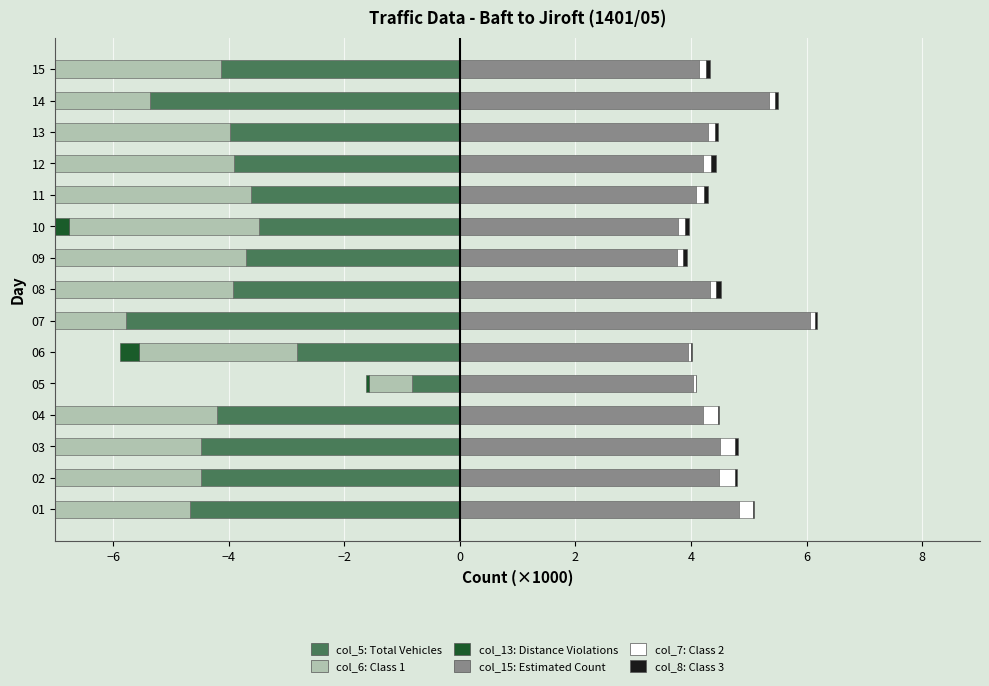

What is the total value across all series at 07?

-6.5